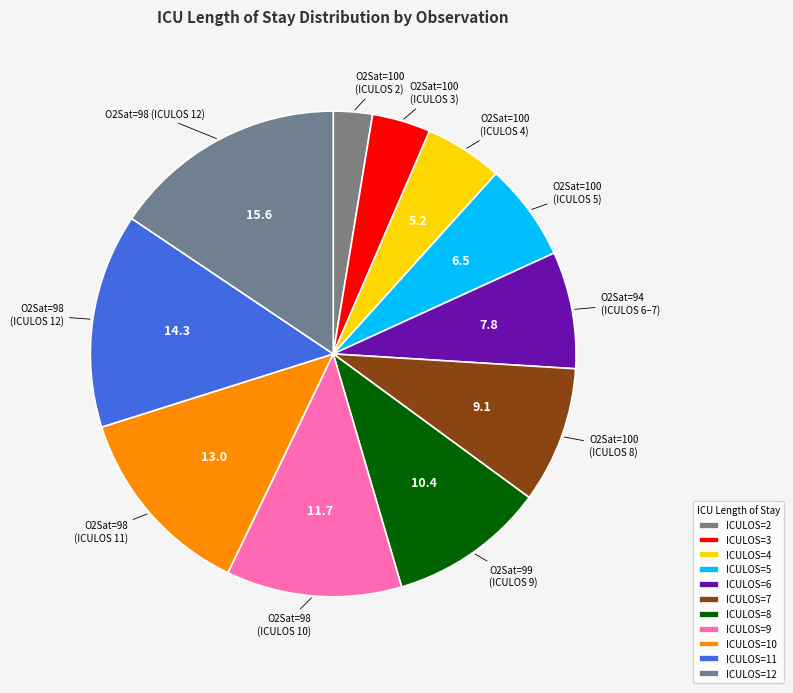

Count the number of slices in the pie.

11